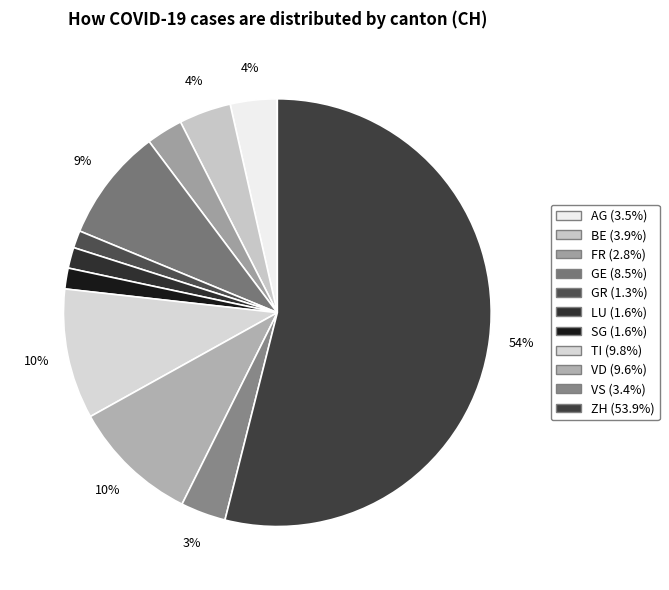

To the nearest percent, what is the combined percentage of VD and AG?

13%